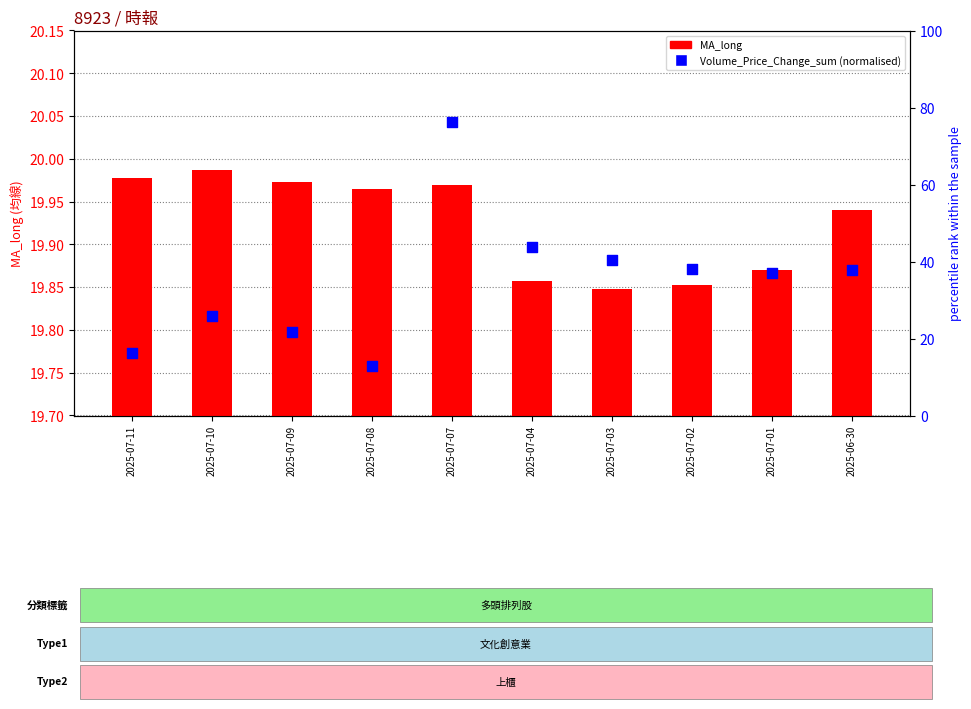

Which series reaches the maximum Y coordinate?

Volume_Price_Change_sum (normalised)